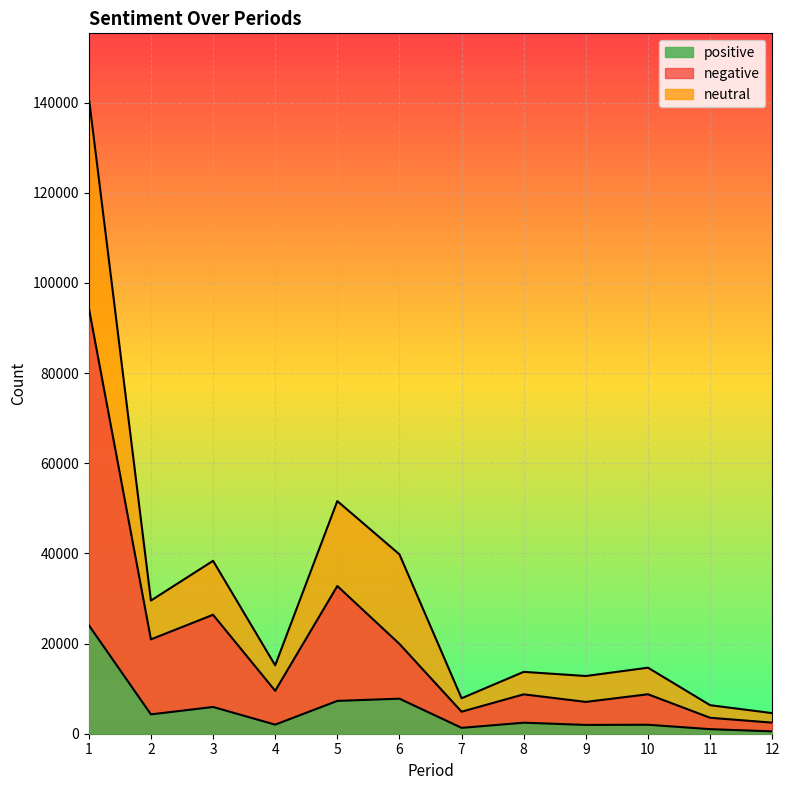

At how many categories does at least one series exceed 139889?

1